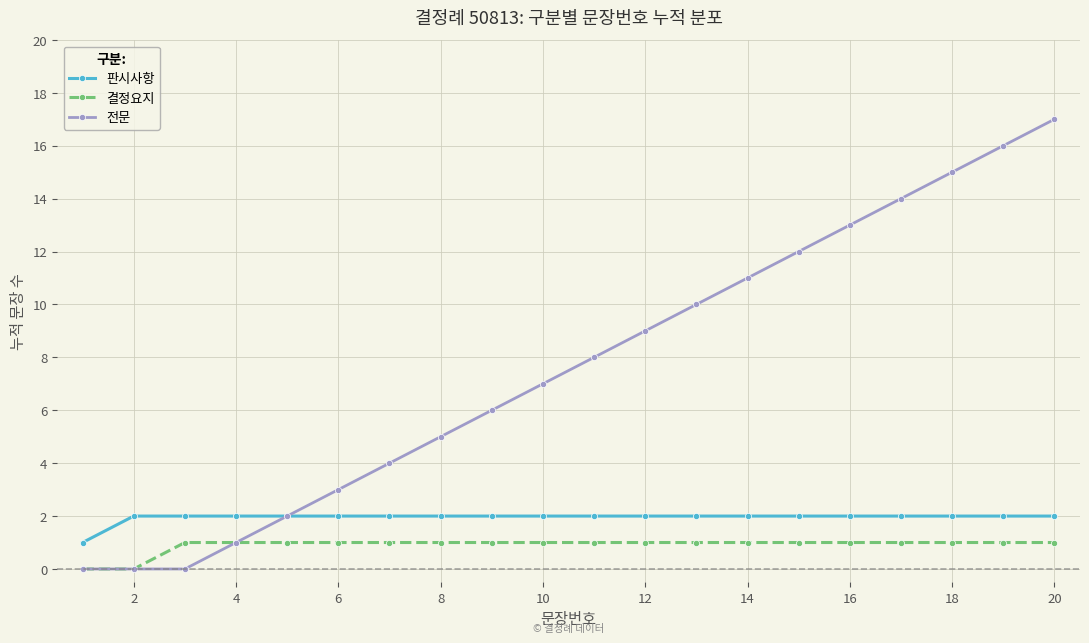

Reading left to right, list all the values displayed in this chart.

판시사항: 1	2	2	2	2	2	2	2	2	2	2	2	2	2	2	2	2	2	2	2
결정요지: 0	0	1	1	1	1	1	1	1	1	1	1	1	1	1	1	1	1	1	1
전문: 0	0	0	1	2	3	4	5	6	7	8	9	10	11	12	13	14	15	16	17